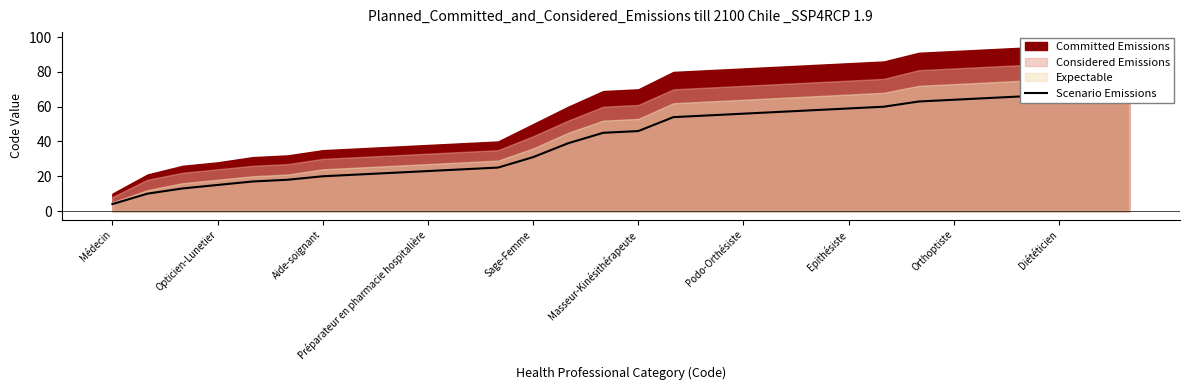

How many data points are above 46?

14